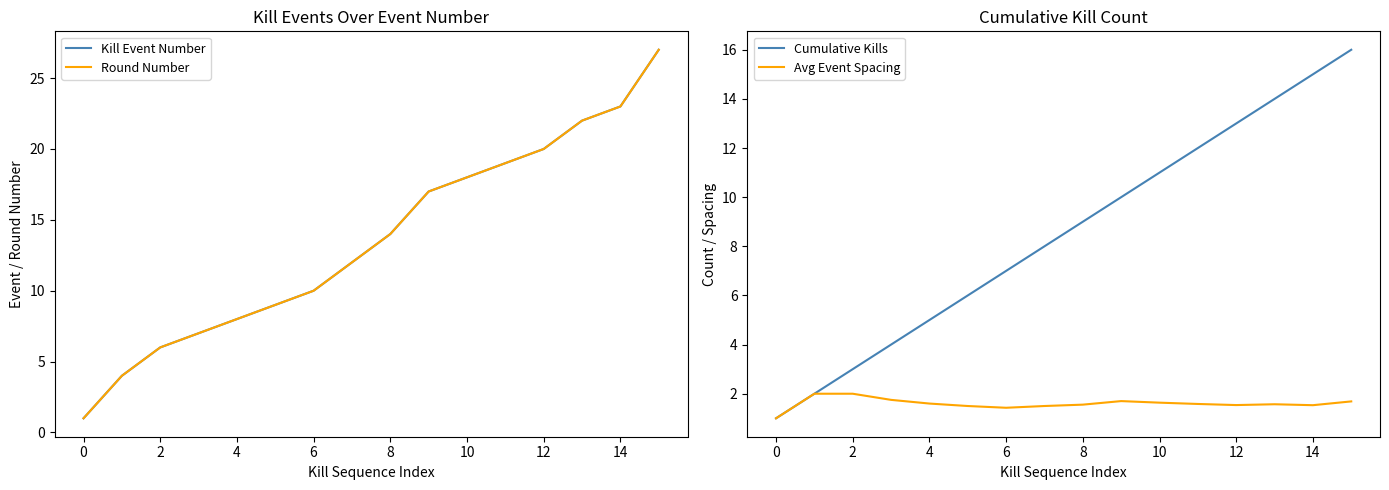

At how many categories does at least one series exceed 20?

3